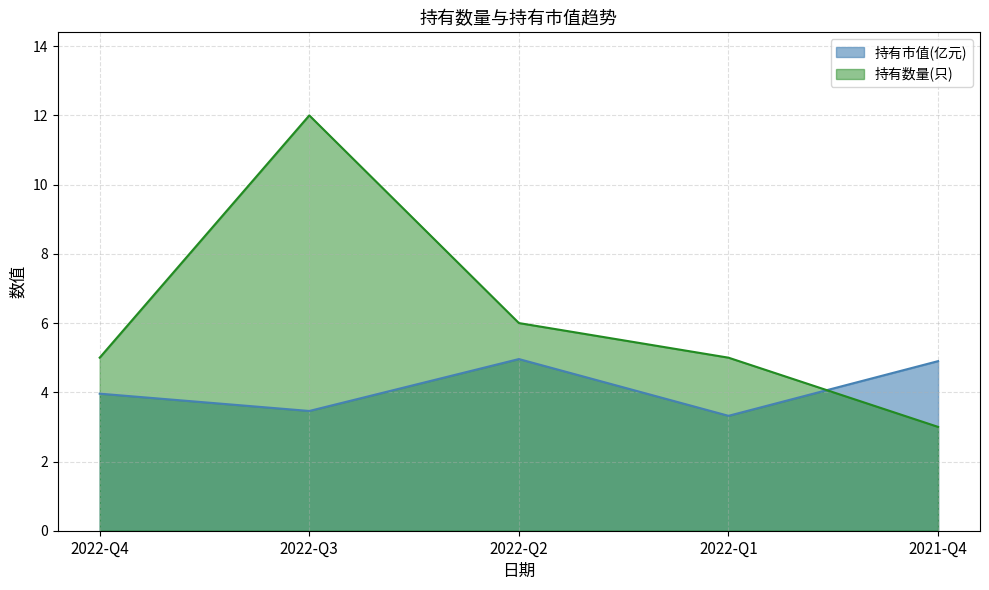

How many data points in 持有数量(只) are less than 5?

1